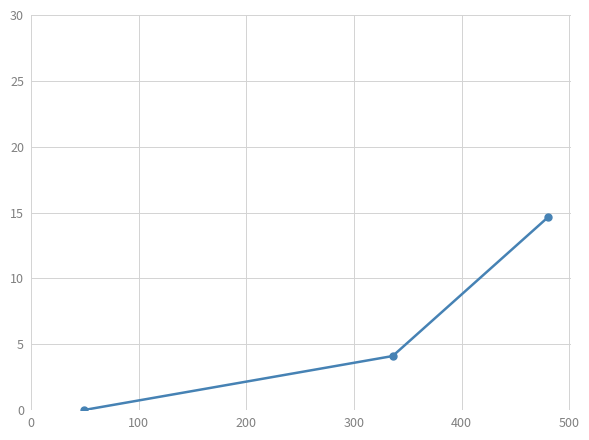

Reading left to right, extract all data points from this chart.

0.0	4.1	14.6